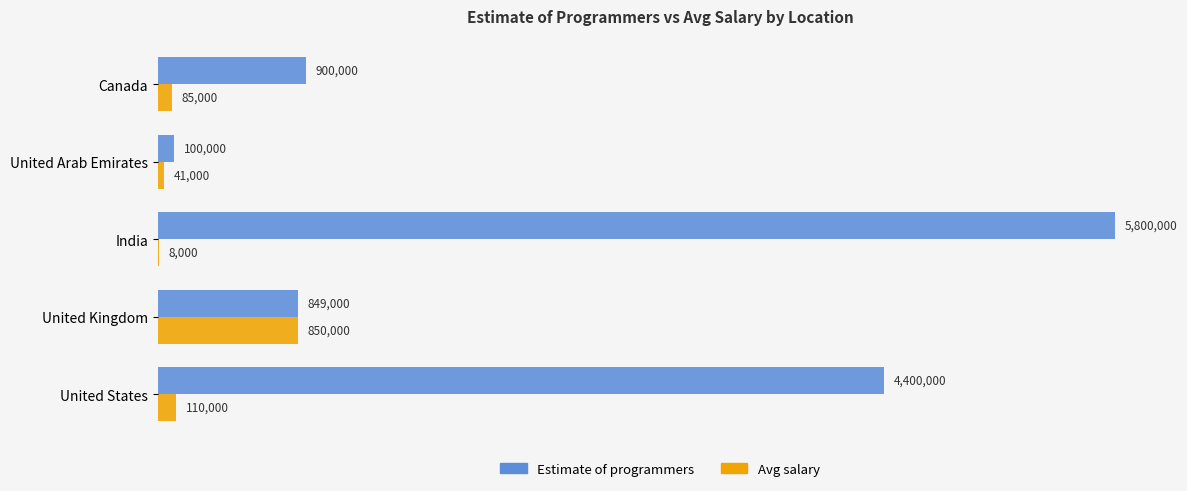

What are all the series names shown in the legend?

Estimate of programmers, Avg salary